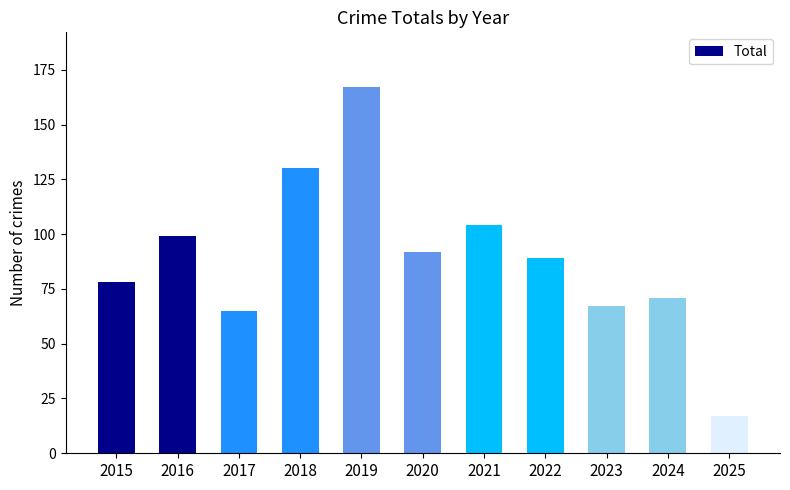

What is the ratio of the value at 2023 to the value at 2025?

3.9